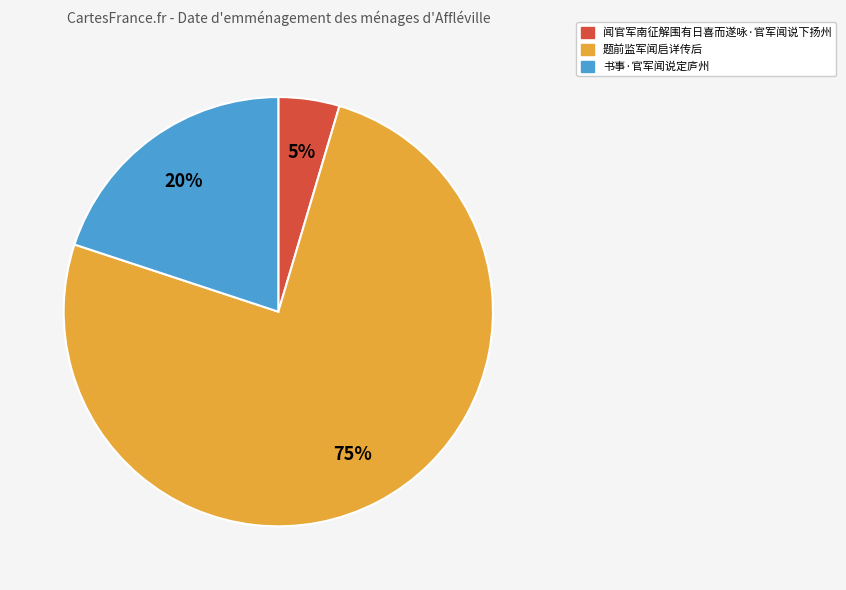

Rank the categories by value from highest to lowest.

题前监军闻启详传后, 书事·官军闻说定庐州, 闻官军南征解围有日喜而遂咏·官军闻说下扬州